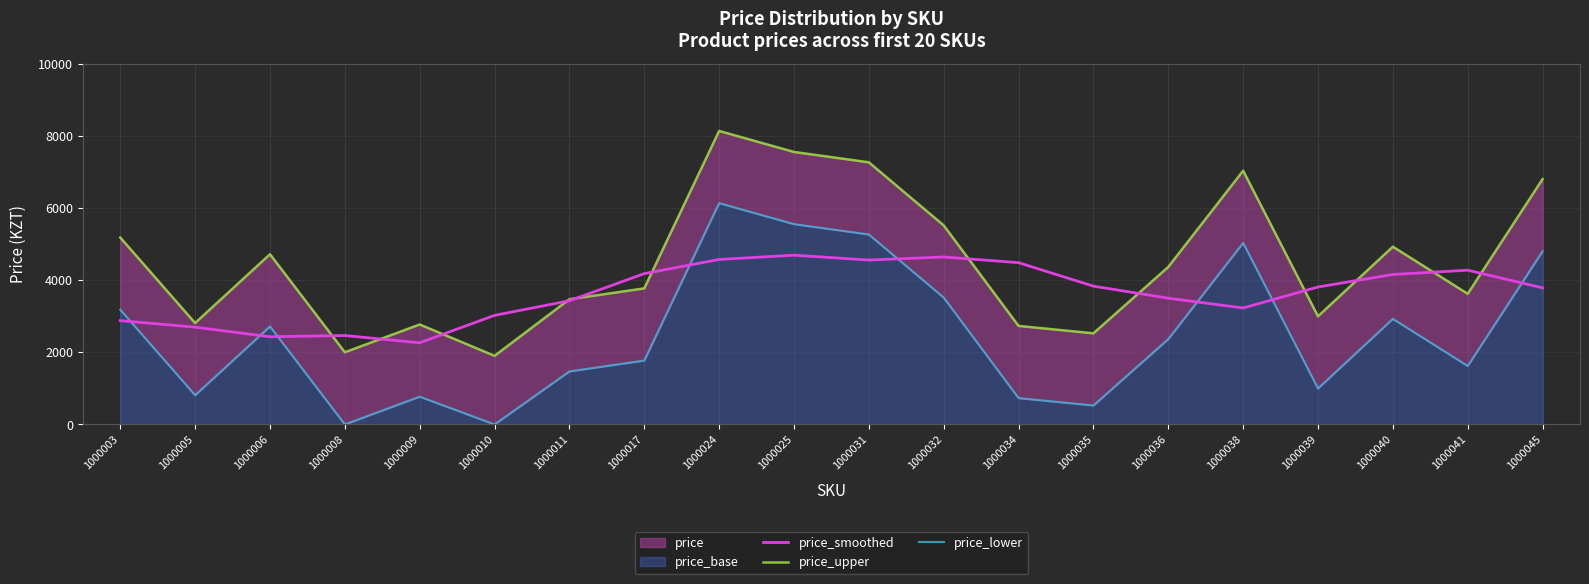

What is the sum of all price_upper values?

90063.0